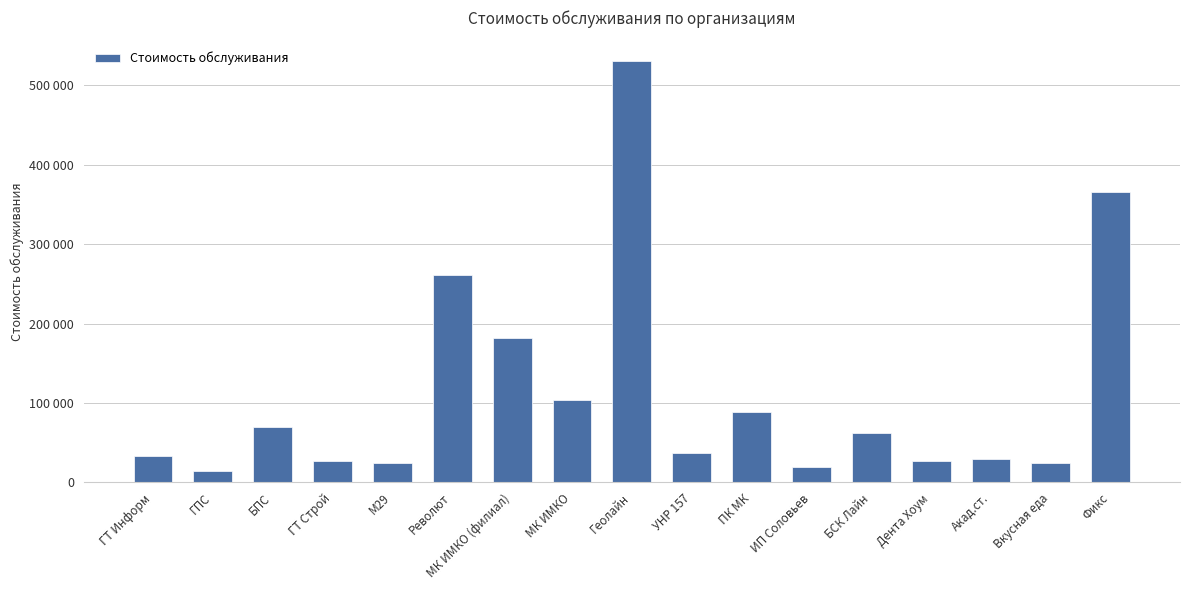

List the labels in order of value, smallest first.

ГПС, ИП Соловьев, М29, Вкусная еда, Дента Хоум, ГТ Строй, Акад.ст., ГТ Информ, УНР 157, БСК Лайн, БПС, ПК МК, МК ИМКО, МК ИМКО (филиал), Револют, Фикс, Геолайн